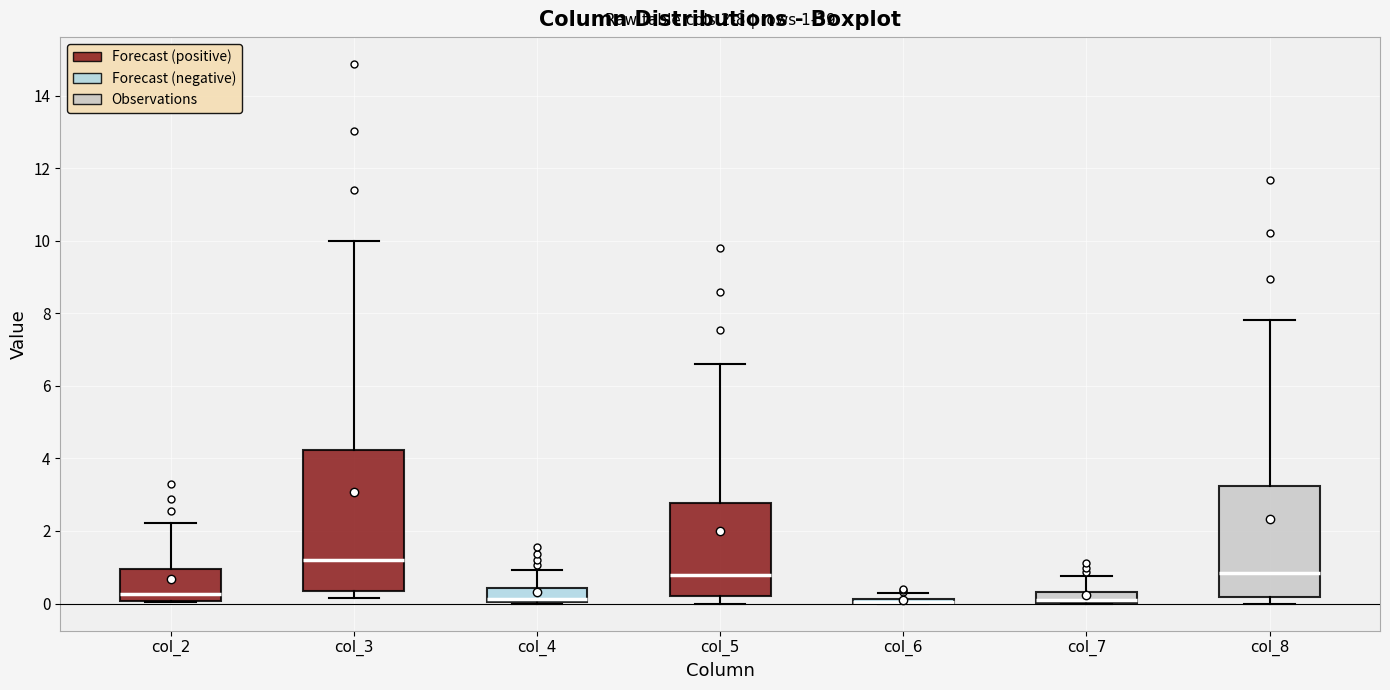

Which box is the tallest, from its lower edge to its upper edge?

col_3